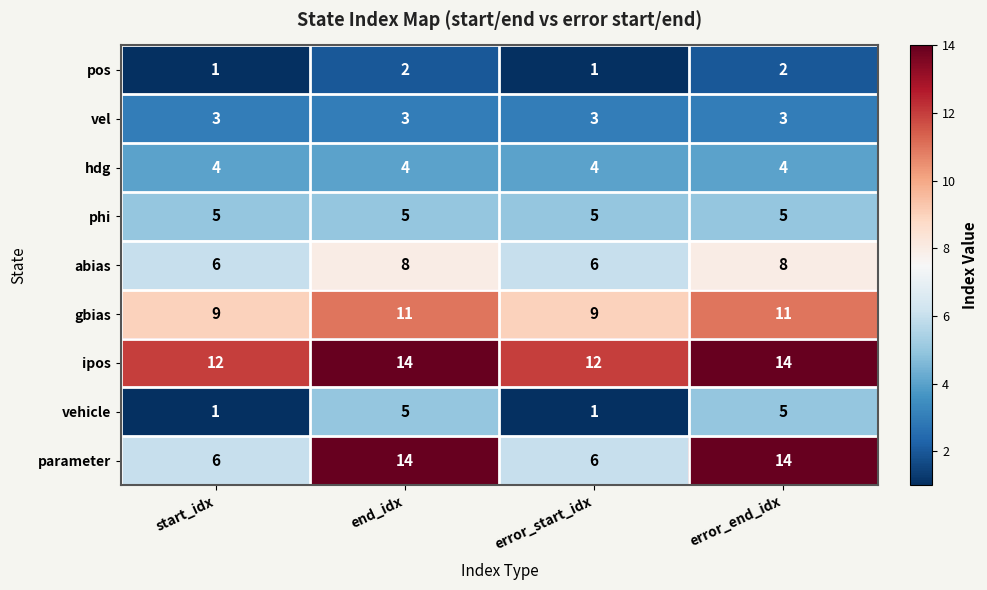

What is the sum of the vehicle values at end_idx and start_idx?

6